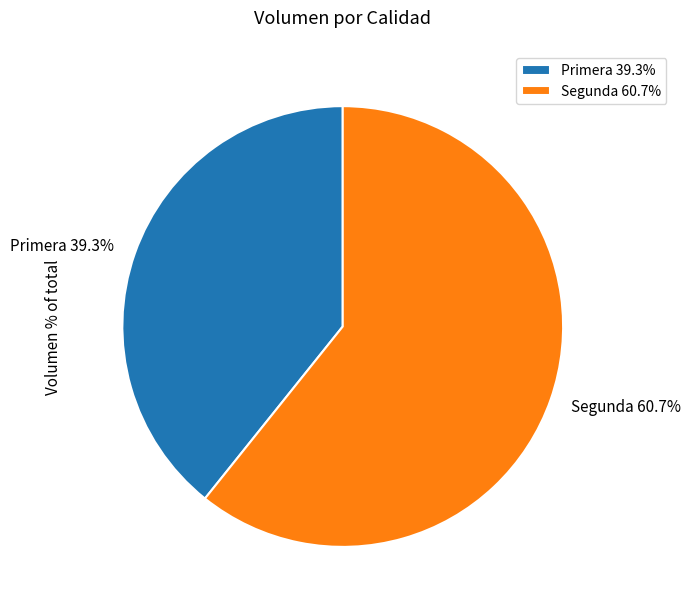

Is there a majority slice in this chart?

Yes